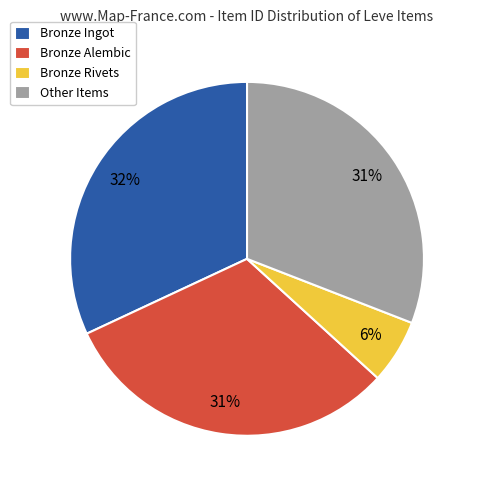

Is it true that Other Items is 31% of the pie?

True